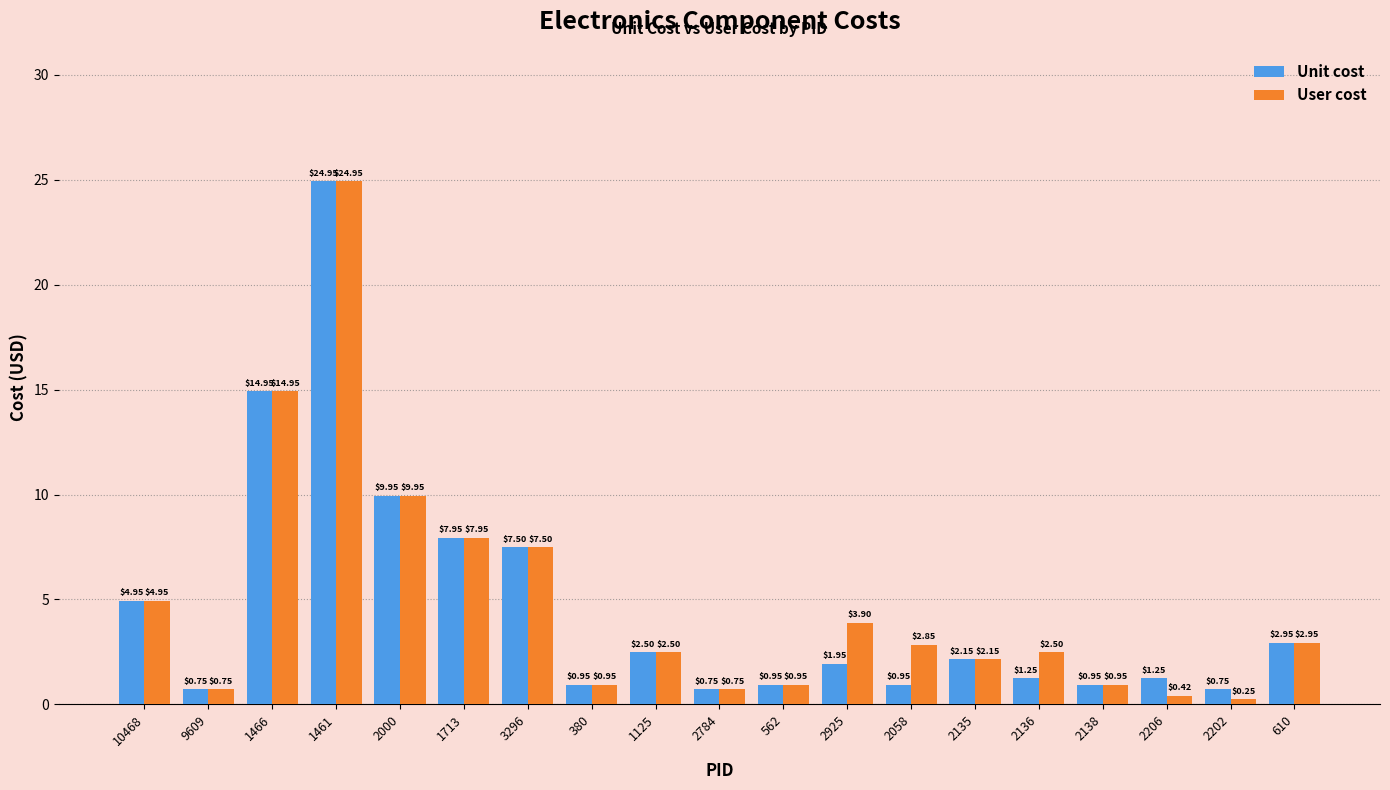

At which category is the sum across all series the highest?

1461